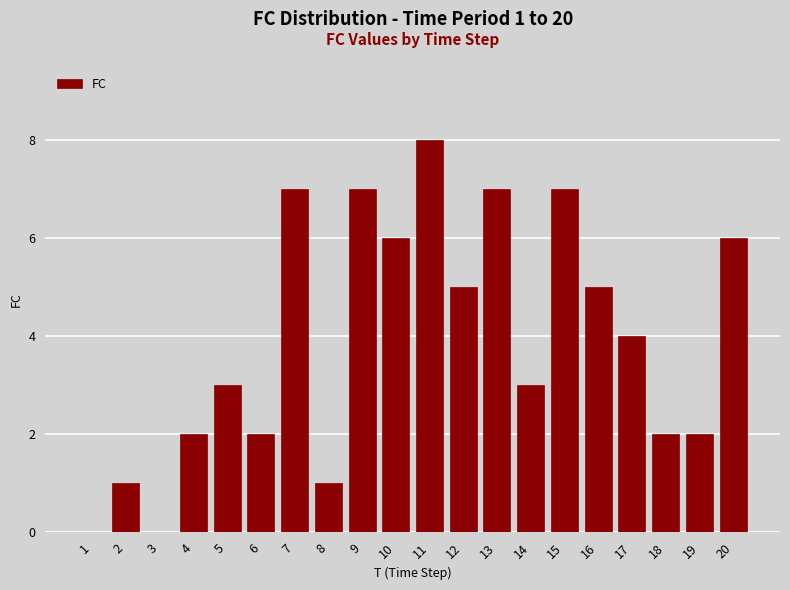

Reading left to right, list all the values displayed in this chart.

1=0	2=1	3=0	4=2	5=3	6=2	7=7	8=1	9=7	10=6	11=8	12=5	13=7	14=3	15=7	16=5	17=4	18=2	19=2	20=6